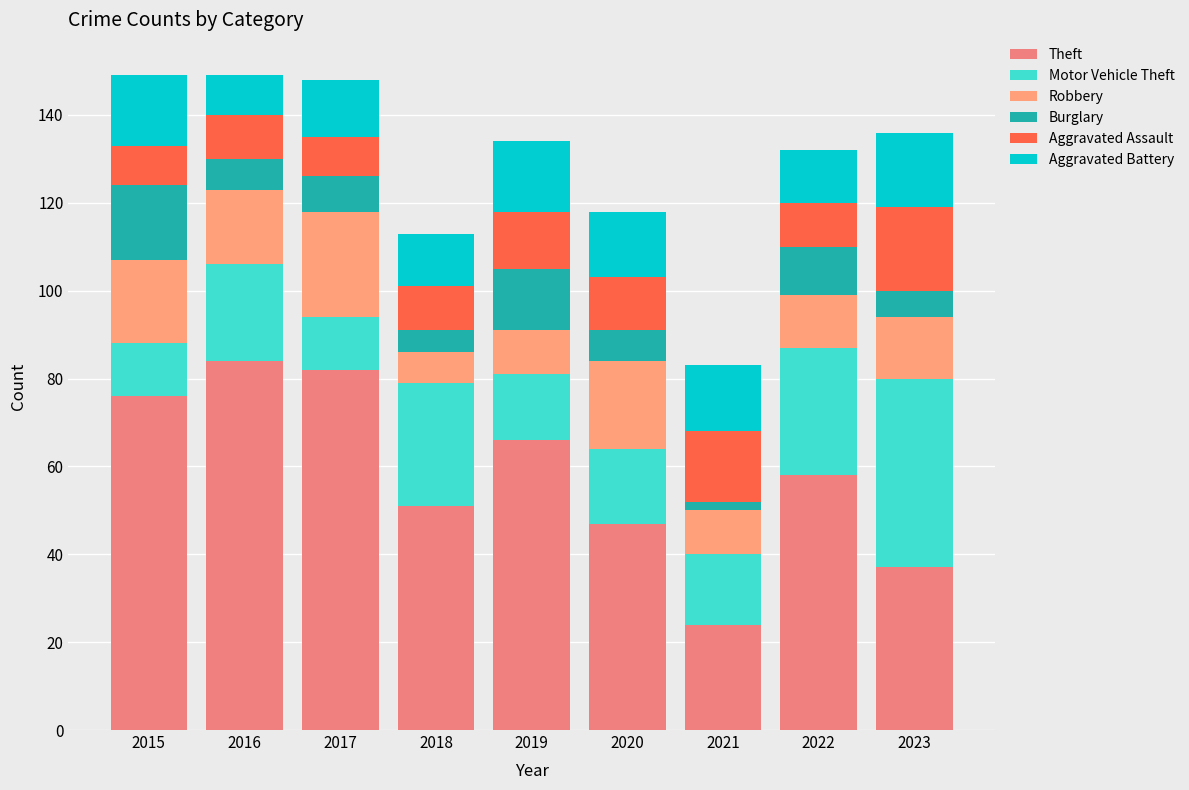

How many categories are shown in the chart?

9